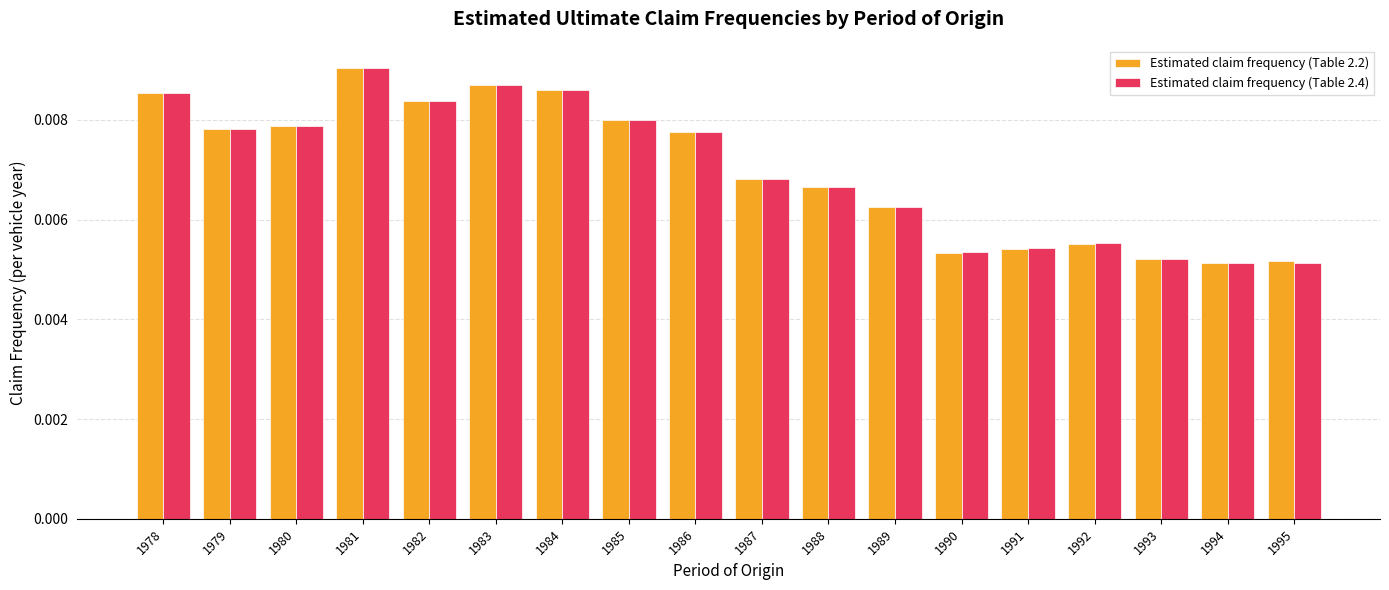

At how many categories does at least one series exceed 0?

18